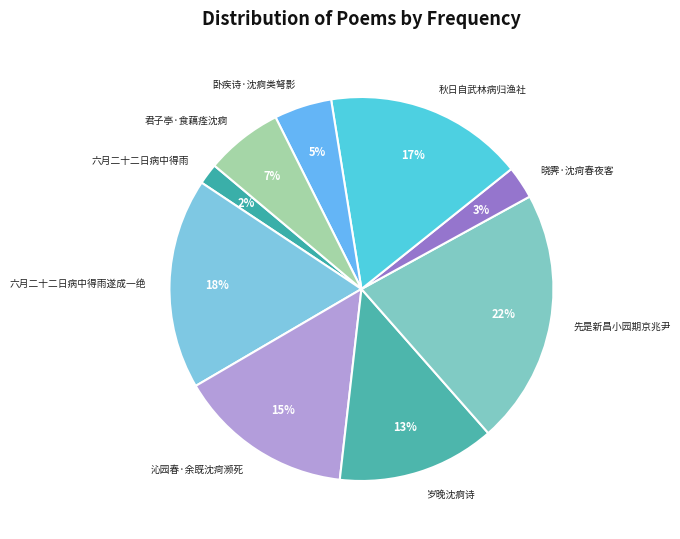

True or false: 卧疾诗·沈痾类弩影 accounts for 5% of the total.

True